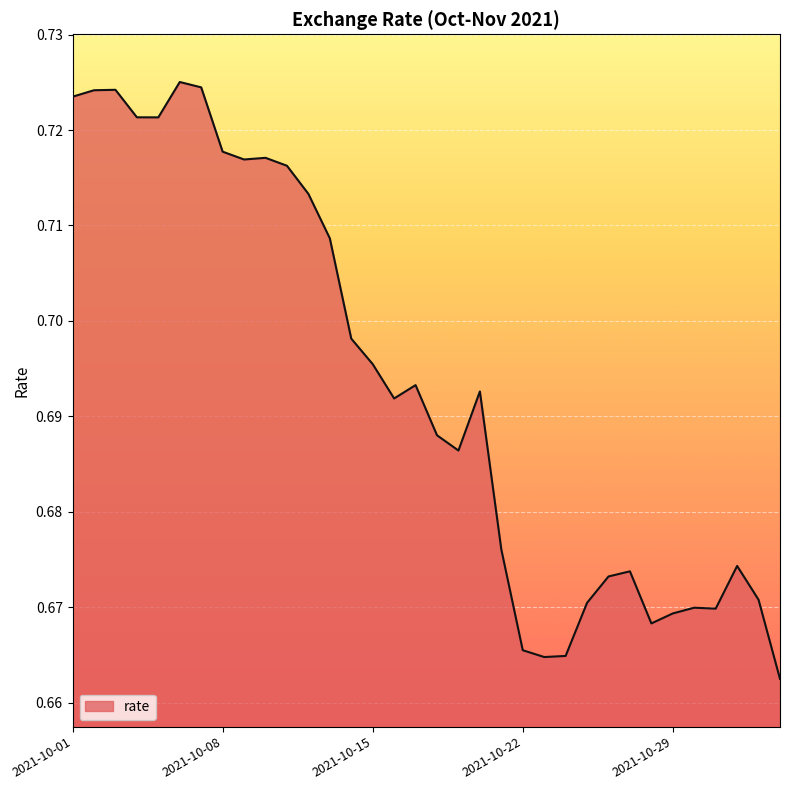

How many values are between 0 and 1?

34